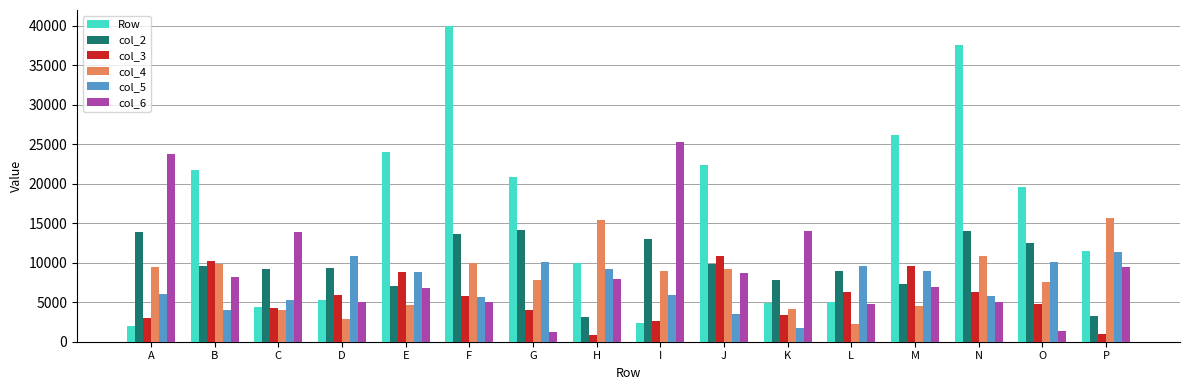

The value of col_3 at A is 2952. True or false?

True